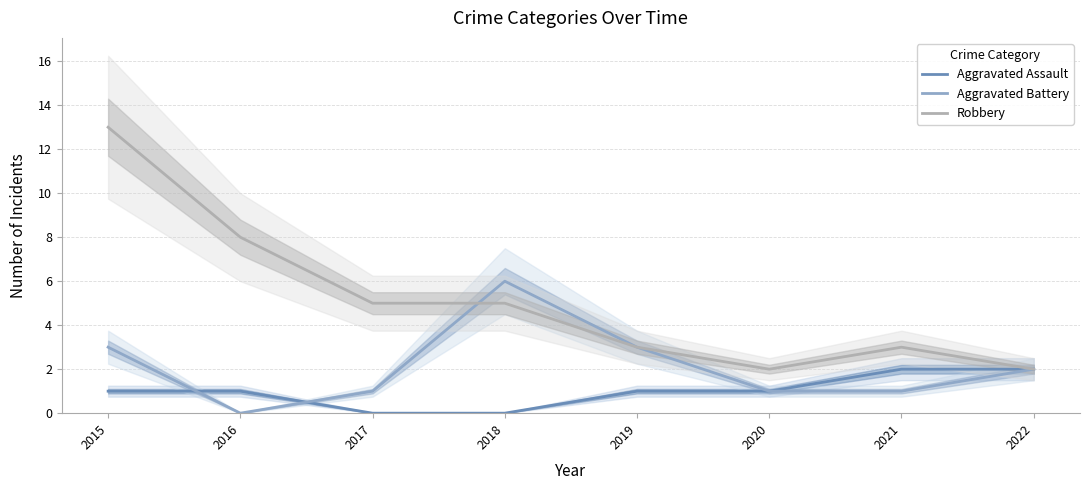

What are all the series names shown in the legend?

Aggravated Assault, Aggravated Battery, Robbery